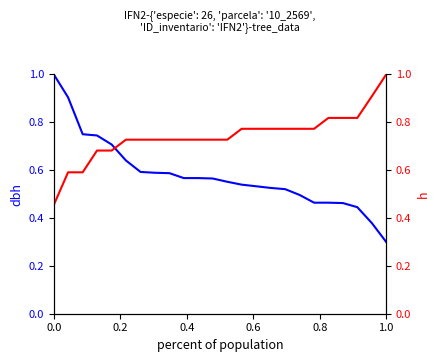

The h series shows 0.4 at 7. True or false?

False